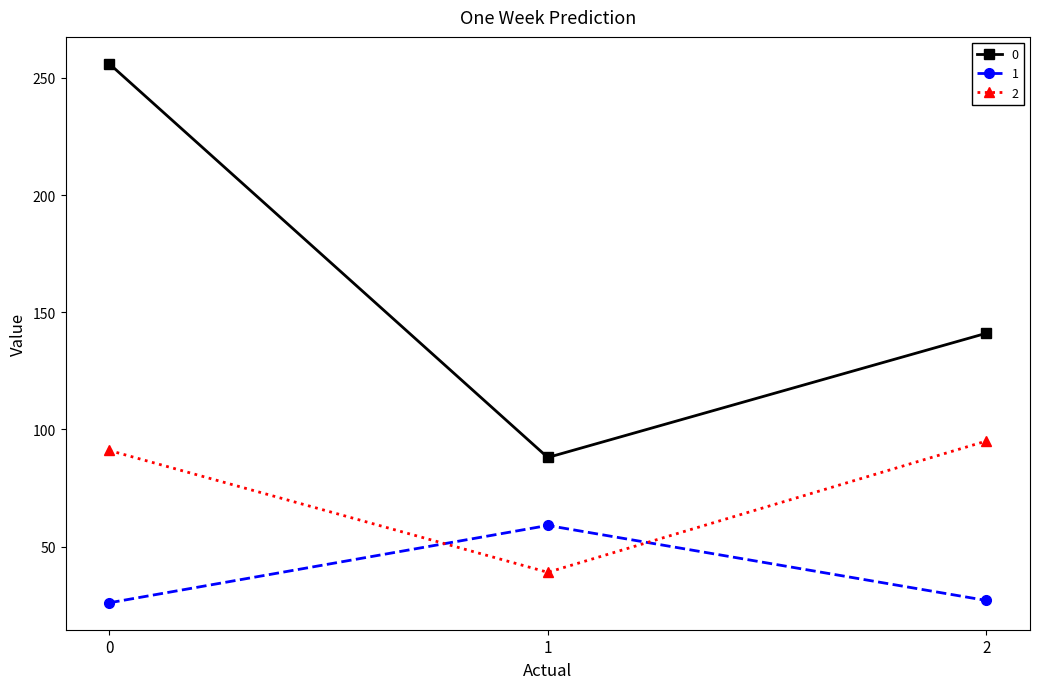

What is the difference between the maximum and minimum values in the 1 series?

33